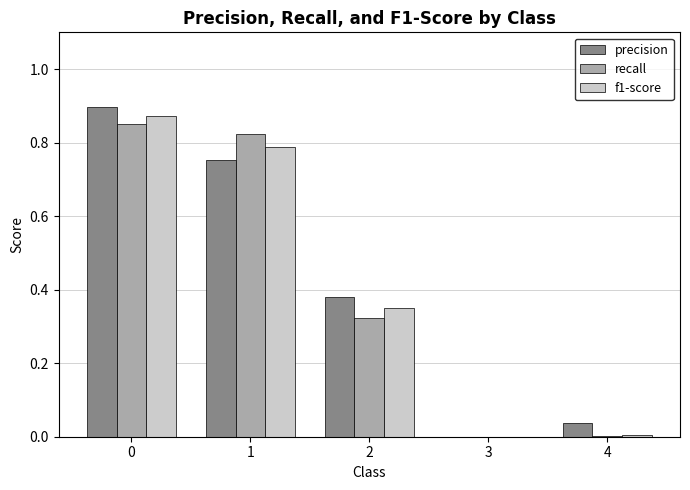

What is the sum of the f1-score values at 1 and 0?

1.7